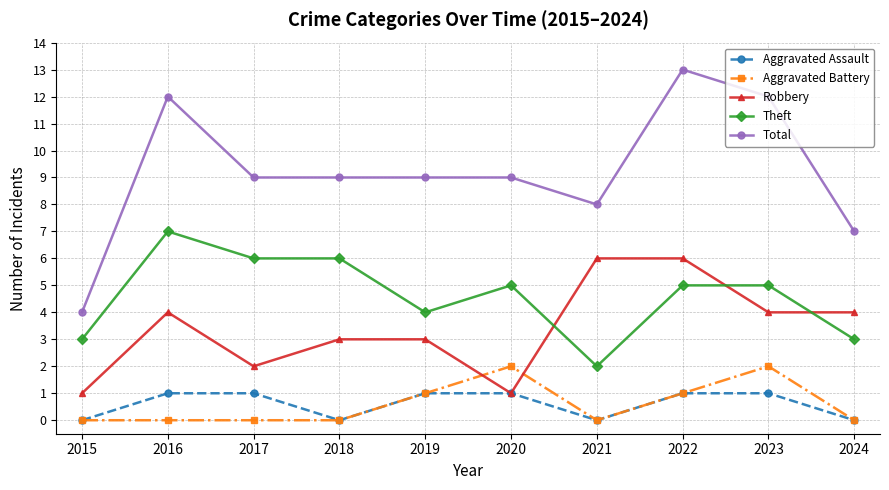

What is the maximum value for Aggravated Assault?

1